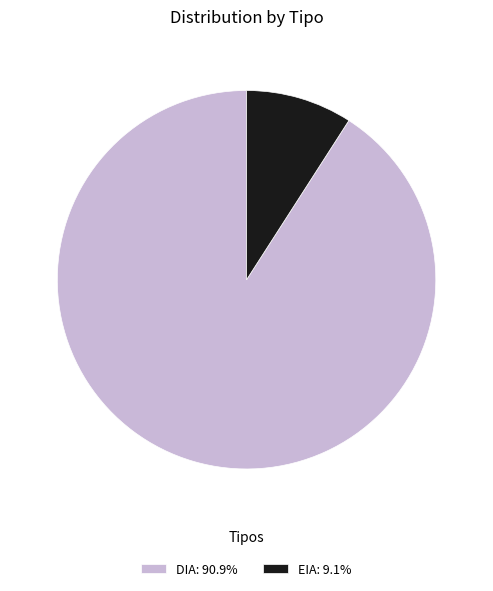

Is the sum of EIA and DIA greater than half?

Yes